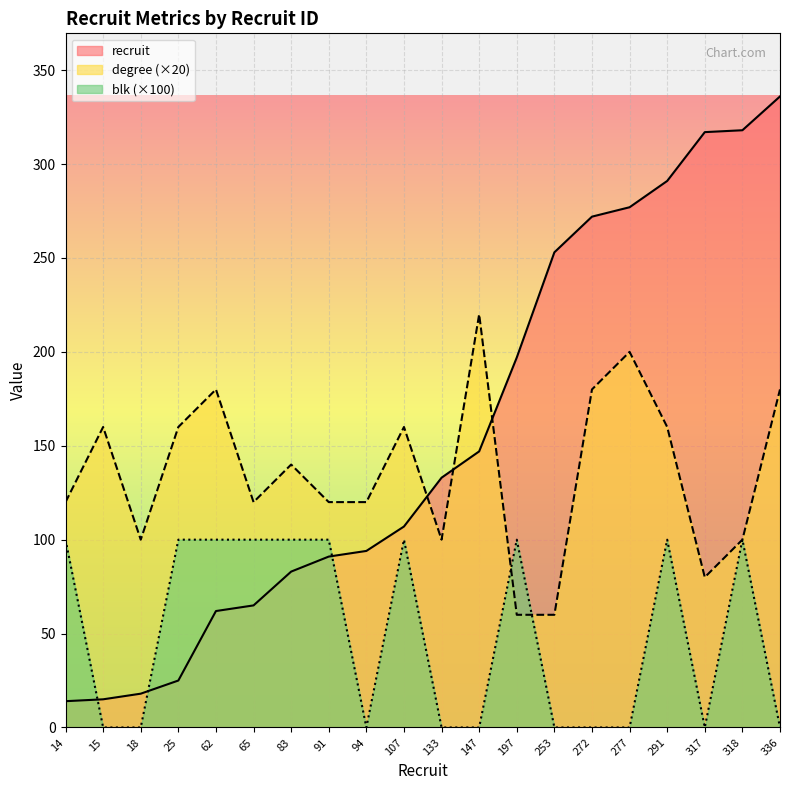

What are all the series names shown in the legend?

recruit, degree (×20), blk (×100)